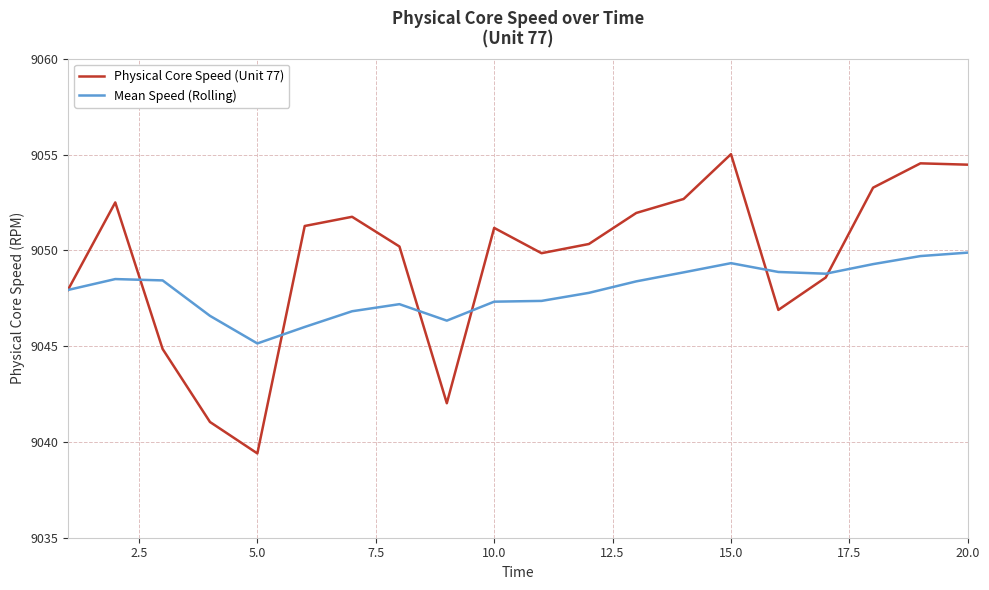

Which series has the largest total across all categories?

Physical Core Speed (Unit 77)